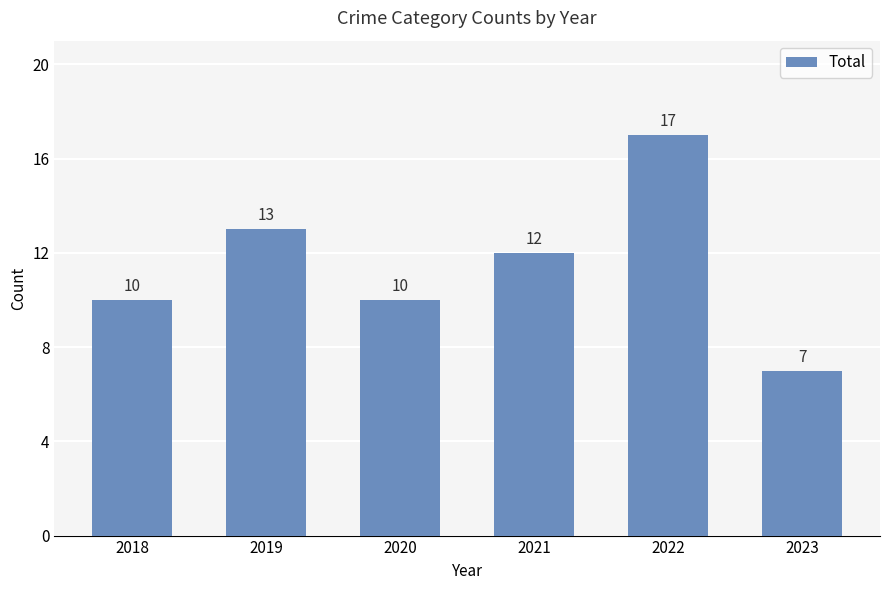

At which label does the data first exceed 12?

2019